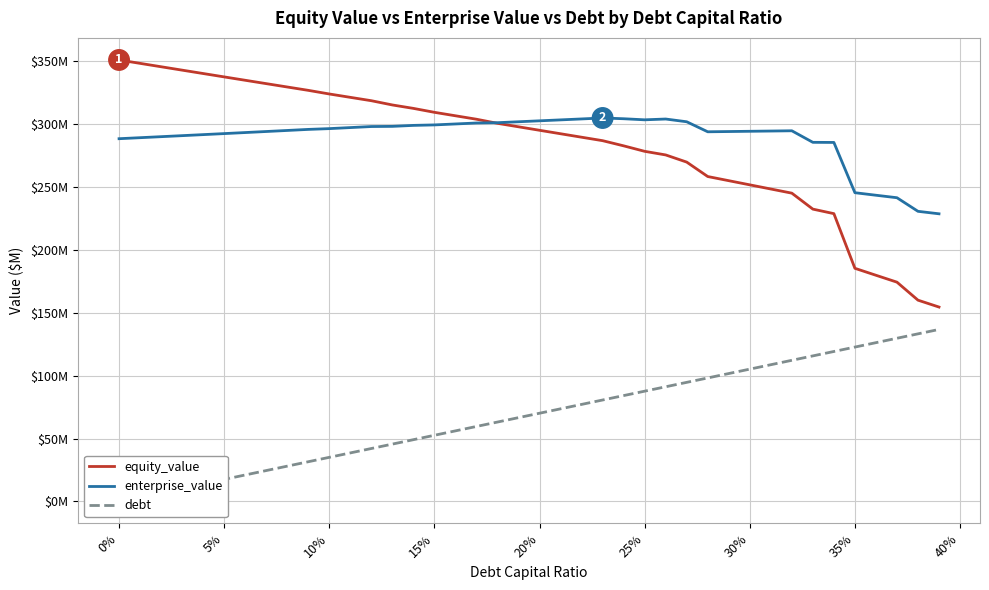

What are all the series names shown in the legend?

equity_value, enterprise_value, debt